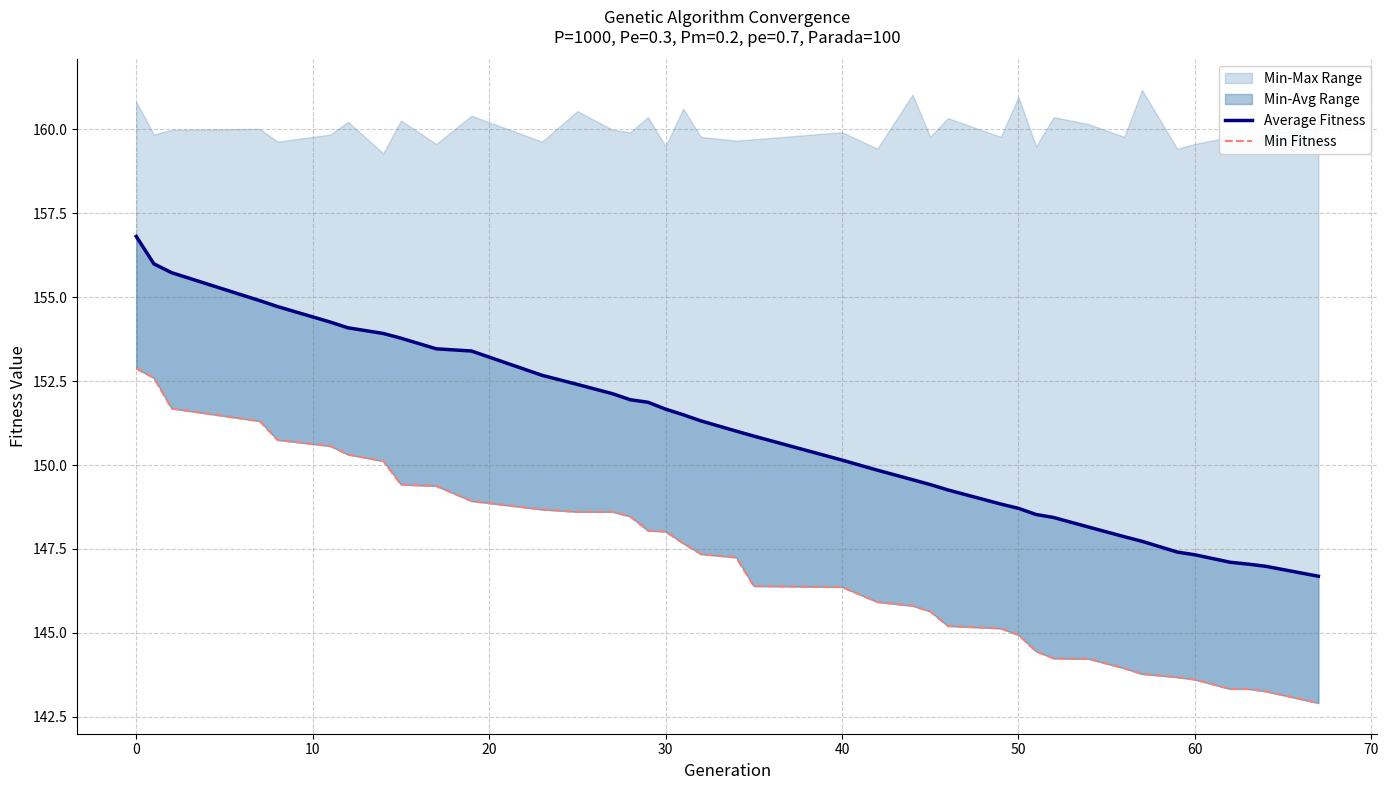

True or false: Min Fitness and Average Fitness cross at least once.

False